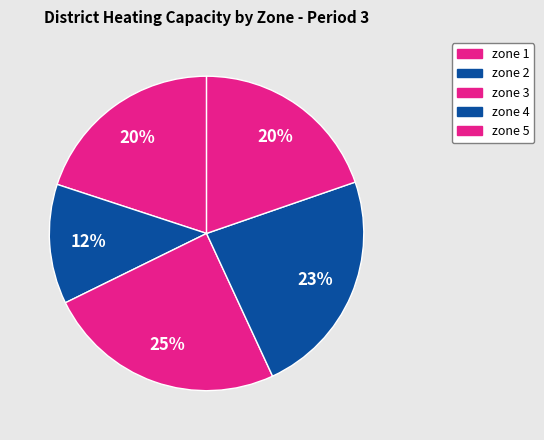

How many segments does this pie chart have?

5